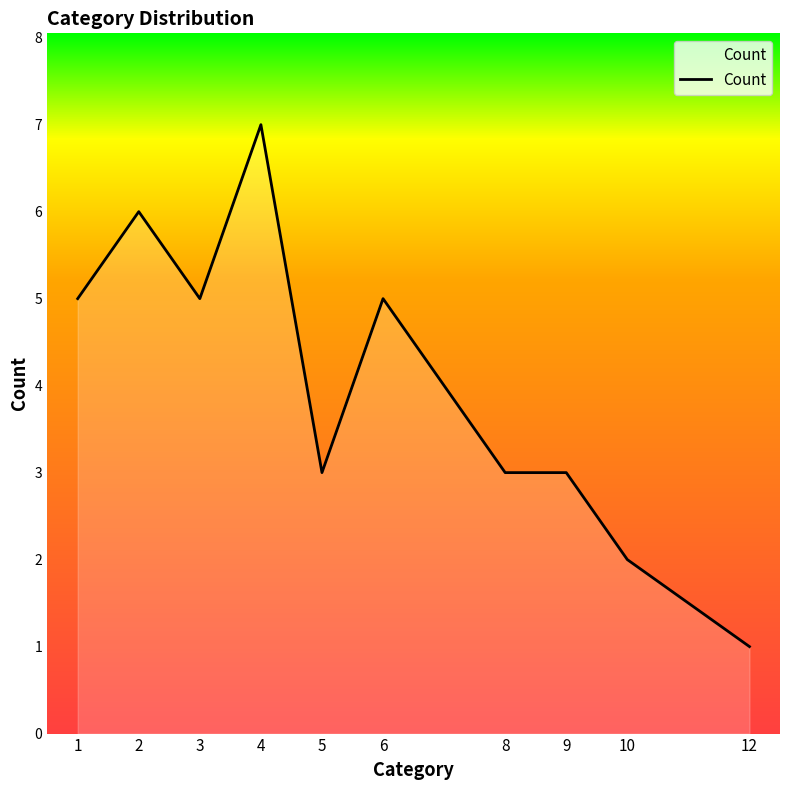

Does the chart have visible grid lines?

No